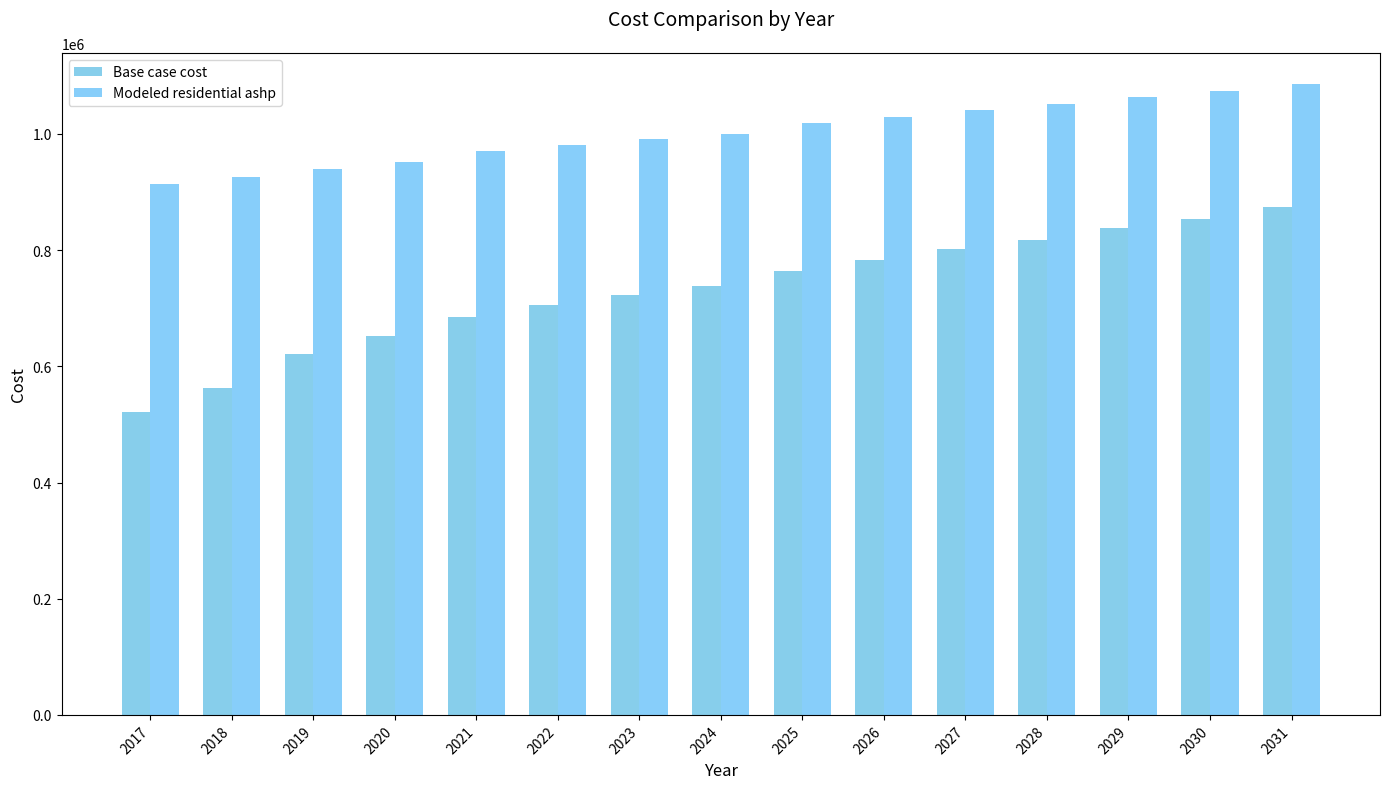

Reading left to right, transcribe all the data shown in this chart.

Base case cost: 520813.4	563113.0	620425.7	652357.8	684465.8	705043.2	722697.6	738403.4	763680.1	783175.7	801781.2	818317.8	837332.7	853063.4	873654.6
Modeled residential ashp: 914087.4	925727.6	940457.7	951950.3	970431.9	980789.5	990779.1	1000523.3	1018986.8	1029965.9	1040906.6	1051481.6	1062831.7	1073452.5	1085527.2